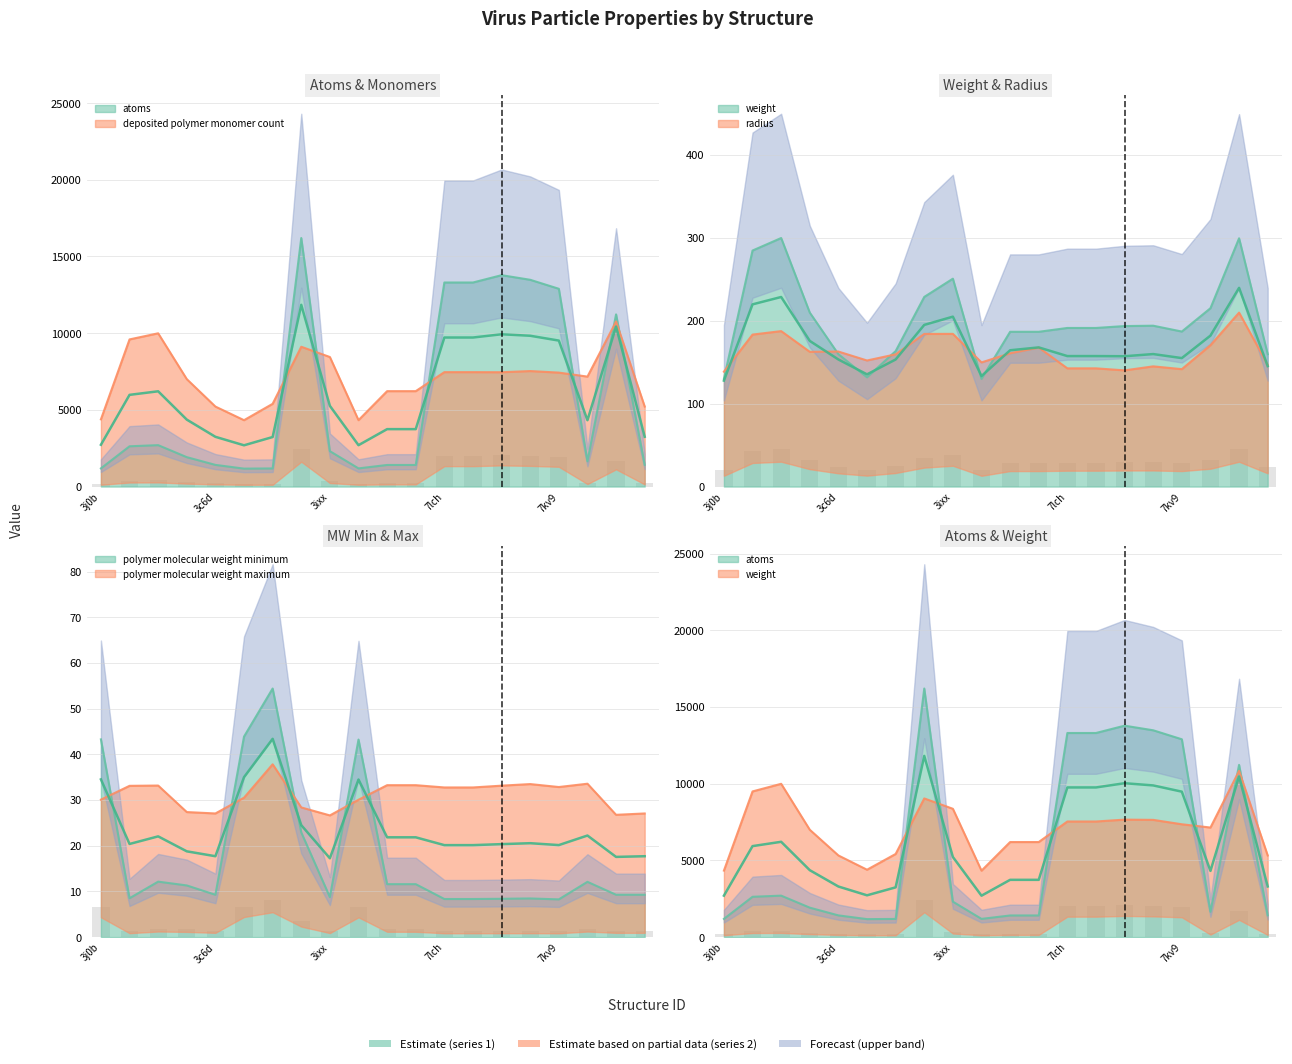

How many groups of bars are there?

20